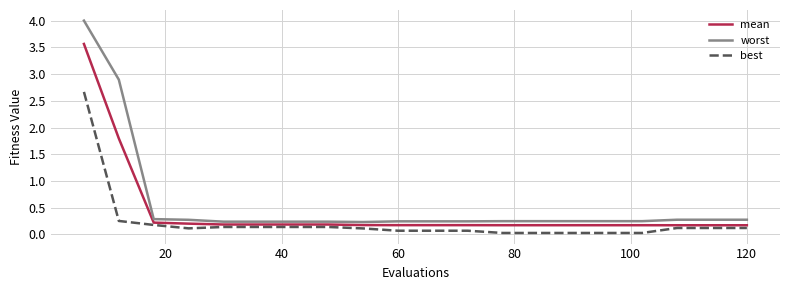

Which series has the largest range (max minus min)?

worst